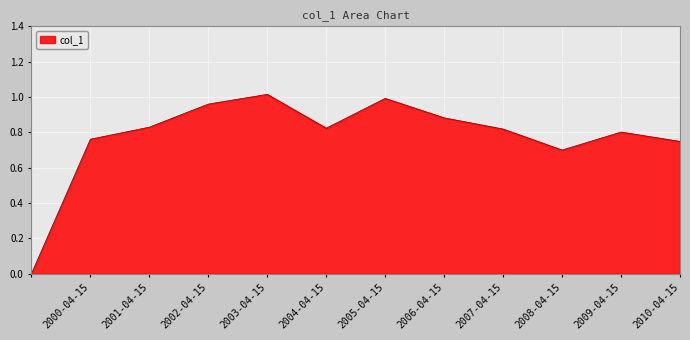

Does the chart display data point markers on the line(s)?

No